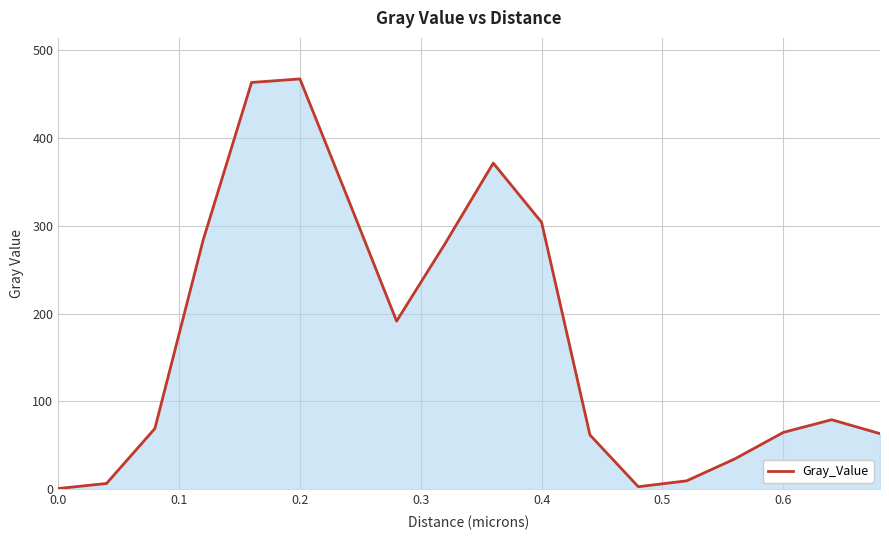

What is the maximum value shown in the chart?

467.5